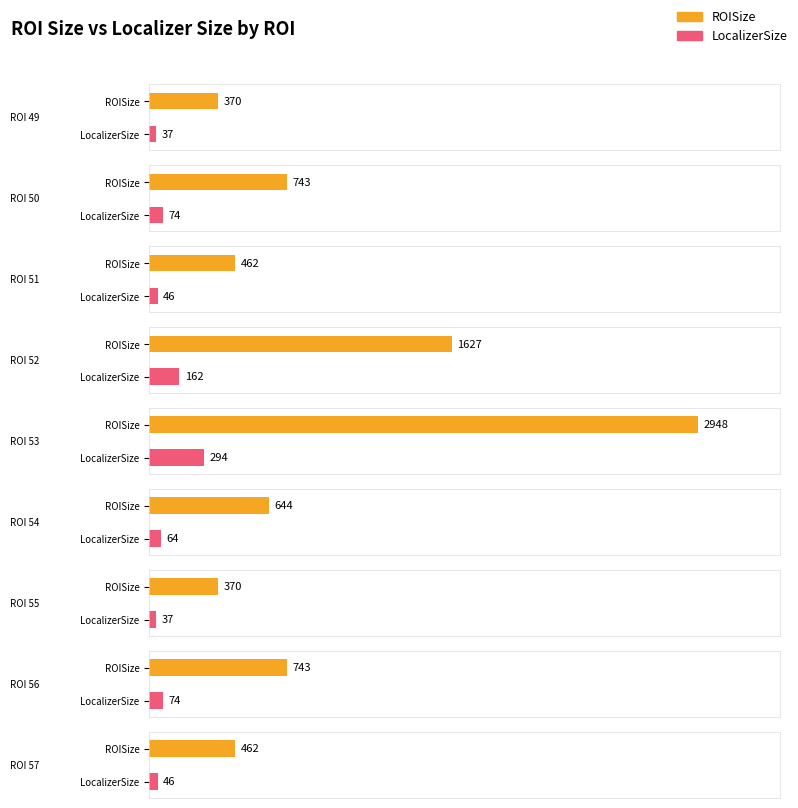

List the series in order of their overall mean, lowest first.

LocalizerSize, ROISize